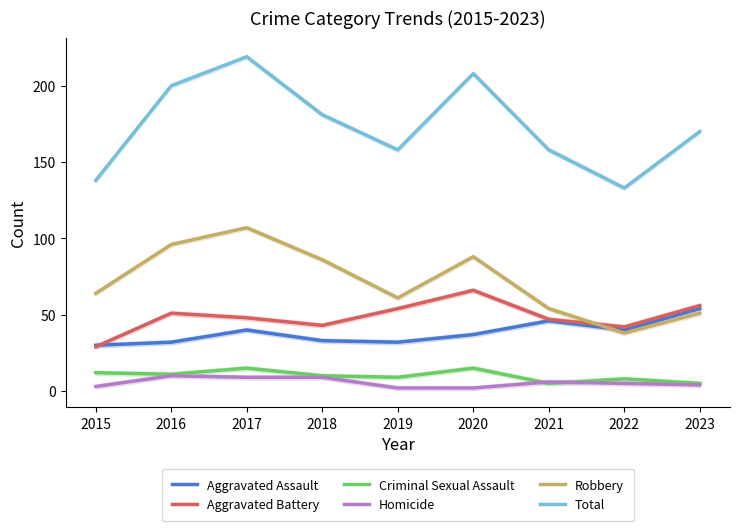

The value of Robbery at 2017 is 107. True or false?

True